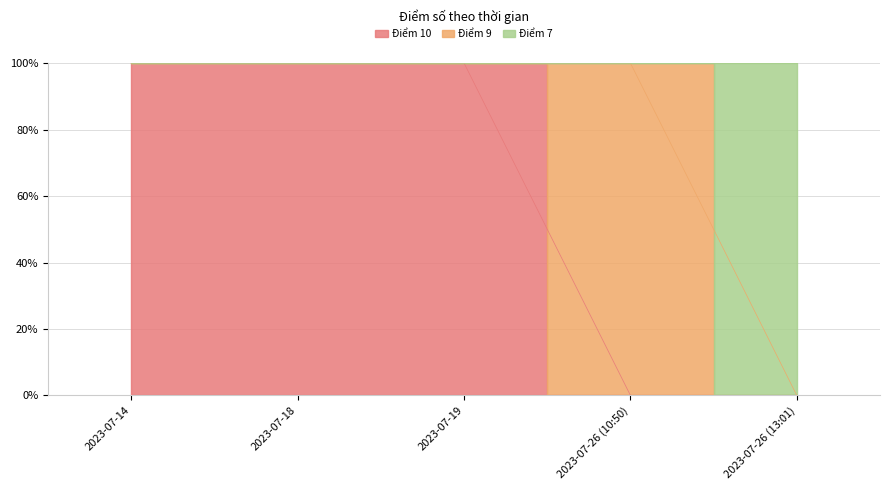

True or false: Score 10 and Score 7 intersect in this chart.

False